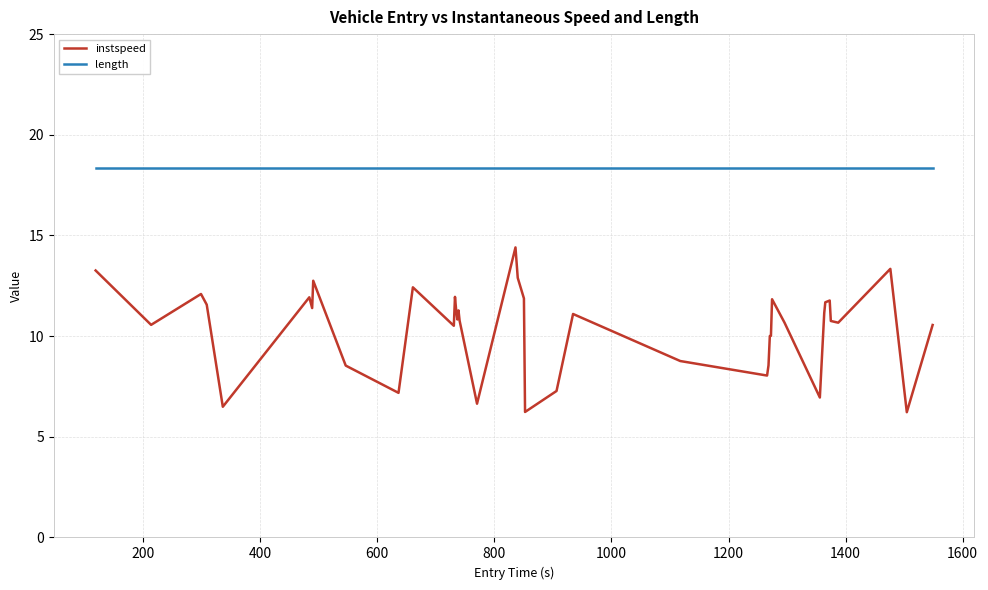

What is the greatest value displayed?

18.4